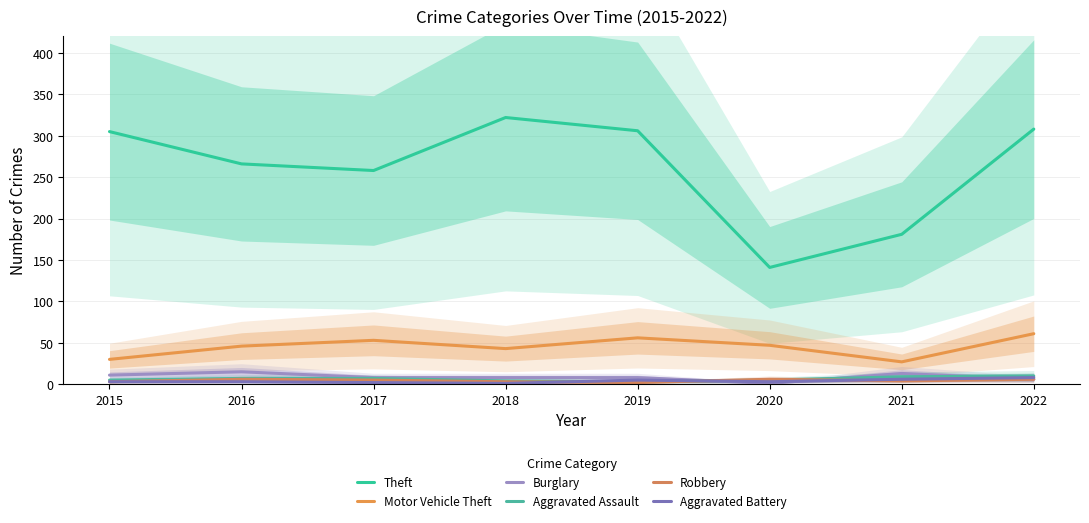

What are all the series names shown in the legend?

Theft, Motor Vehicle Theft, Burglary, Aggravated Assault, Robbery, Aggravated Battery